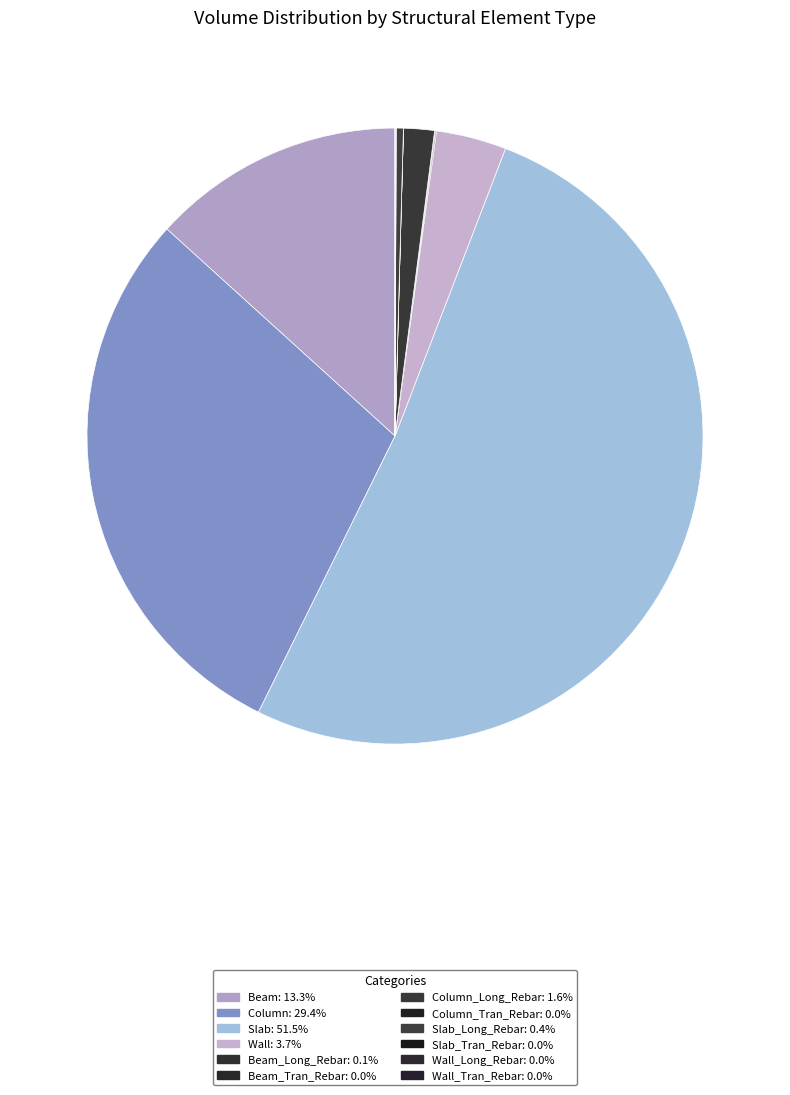

Rank the categories by value from lowest to highest.

Slab_Tran_Rebar, Column_Tran_Rebar, Wall_Tran_Rebar, Beam_Tran_Rebar, Wall_Long_Rebar, Beam_Long_Rebar, Slab_Long_Rebar, Column_Long_Rebar, Wall, Beam, Column, Slab